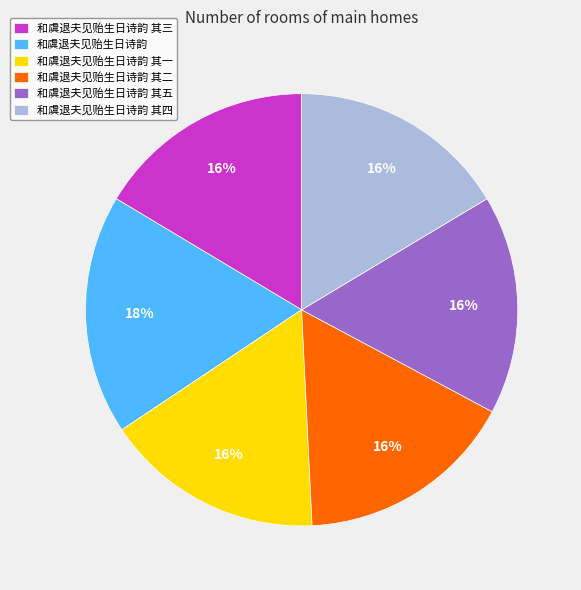

What percentage is the 和虞退夫见贻生日诗韵 其三 slice, to the nearest percent?

16%